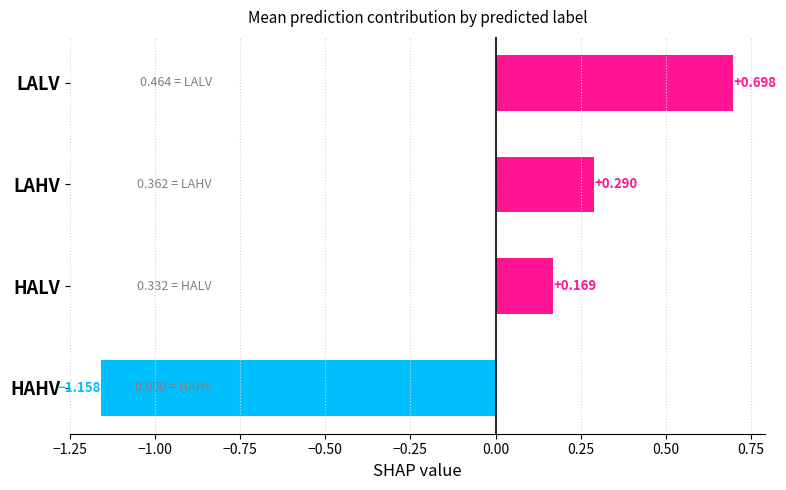

Where is the data nearest to the value 0?

HALV